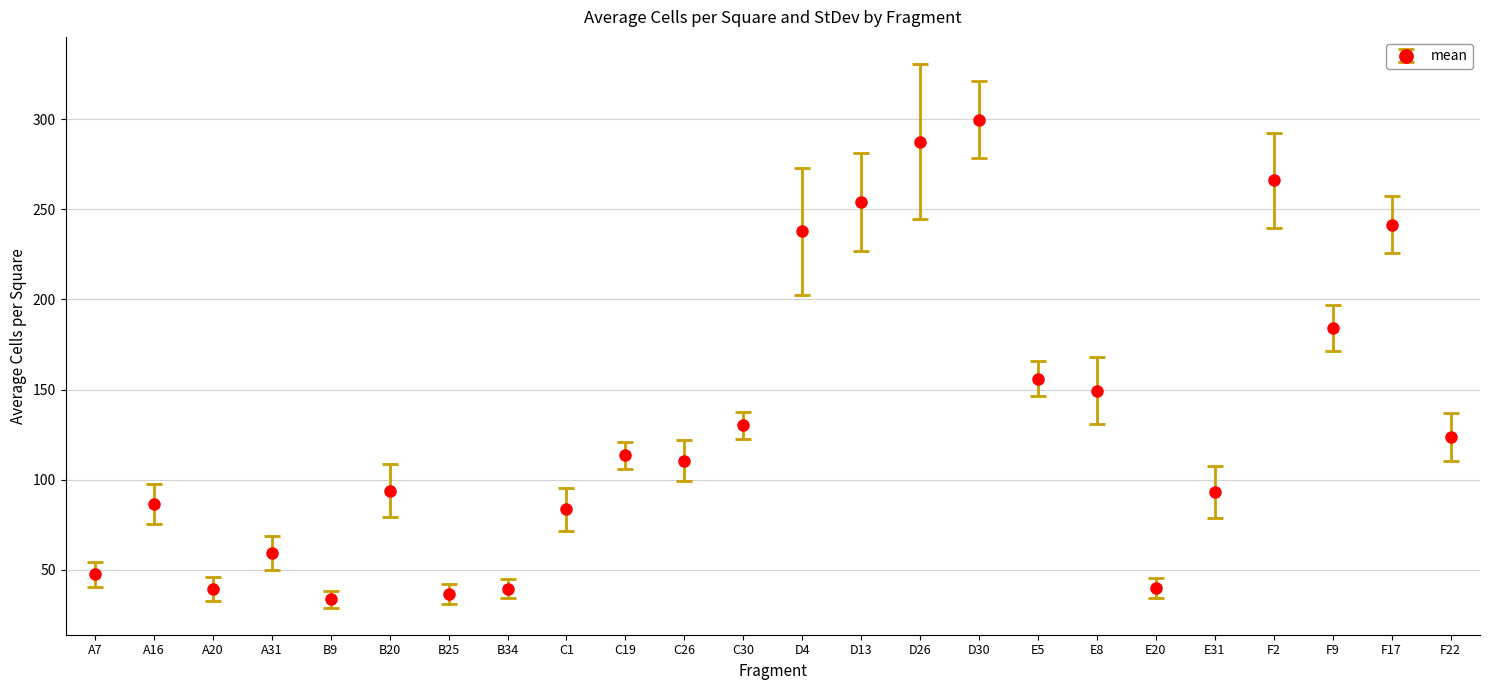

Where is the data nearest to the value 166?

E5